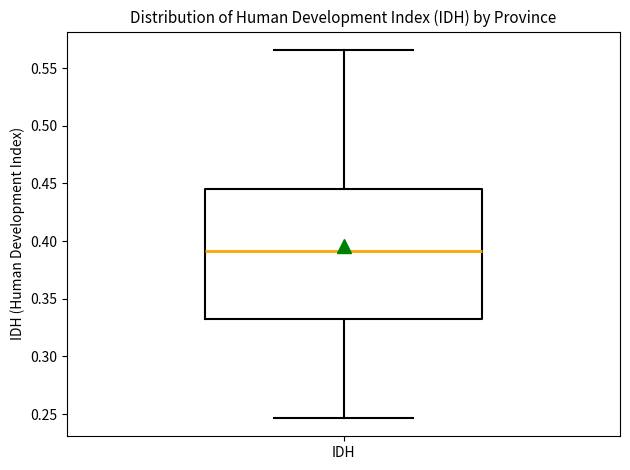

Where does the lower whisker of the box for IDH end on the y-axis? The values are not printed on the chart, so give them approximately, as read against the axis.

0.245